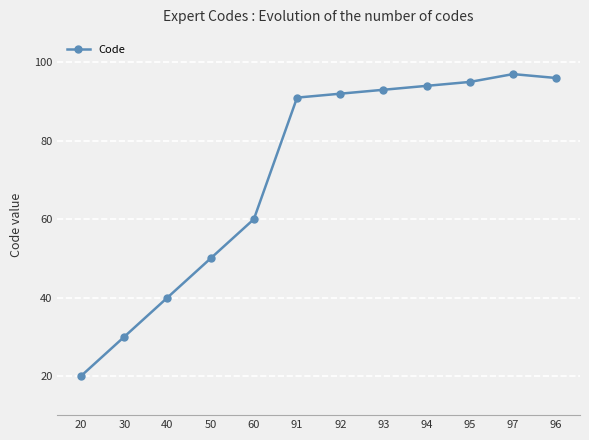

List the labels in order of value, smallest first.

20, 30, 40, 50, 60, 91, 92, 93, 94, 95, 96, 97